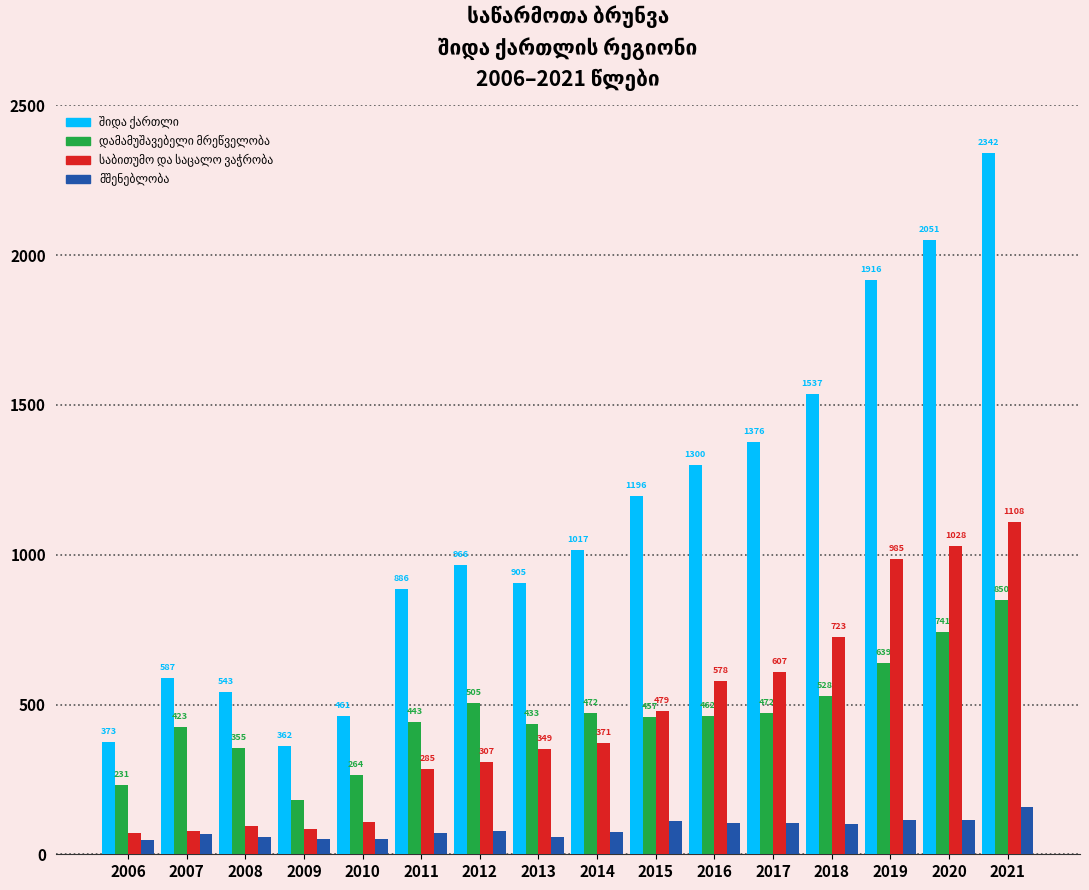

At which category is the sum across all series the highest?

2021